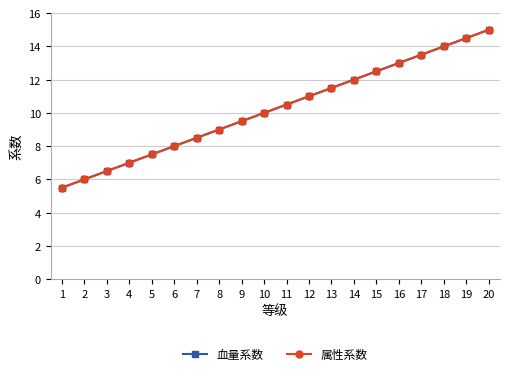

What is the sum of all 属性系数 values?

205.0